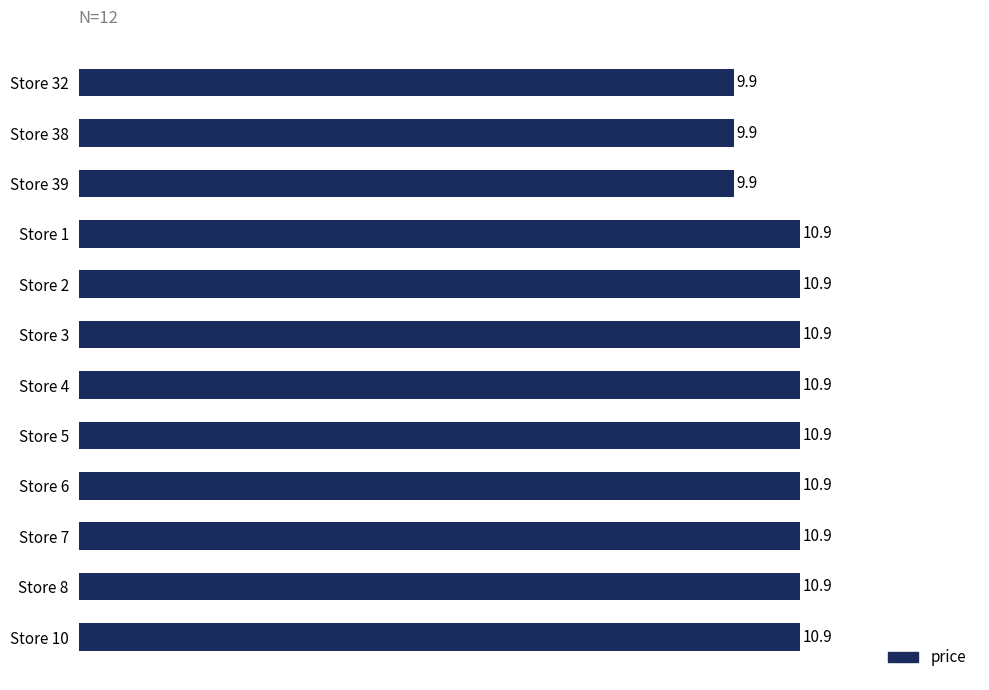

What is the minimum value shown in the chart?

9.9